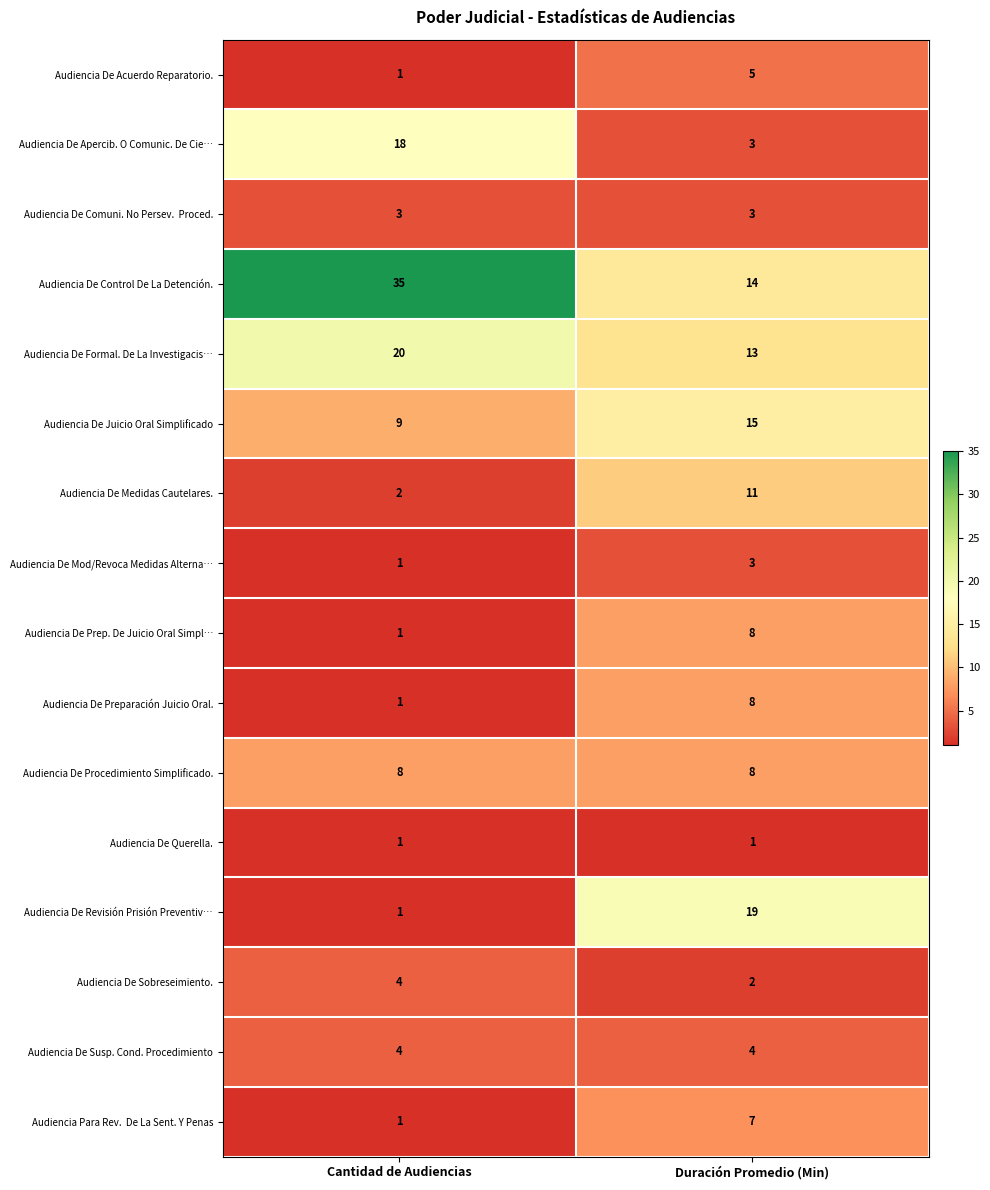

Which category has the highest value in the Audiencia De Medidas Cautelares. series?

Duración Promedio (Min)